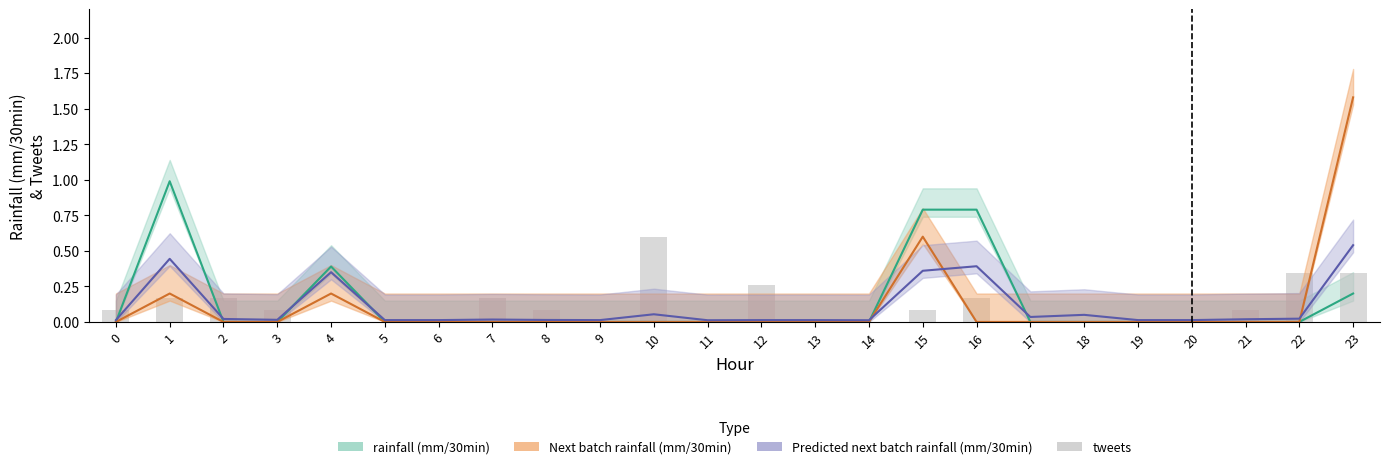

Reading left to right, extract all data points from this chart.

0.1	0.2	0.2	0.1	0.0	0.0	0.0	0.2	0.1	0.0	0.6	0.0	0.3	0.0	0.0	0.1	0.2	0.0	0.0	0.0	0.0	0.1	0.3	0.3